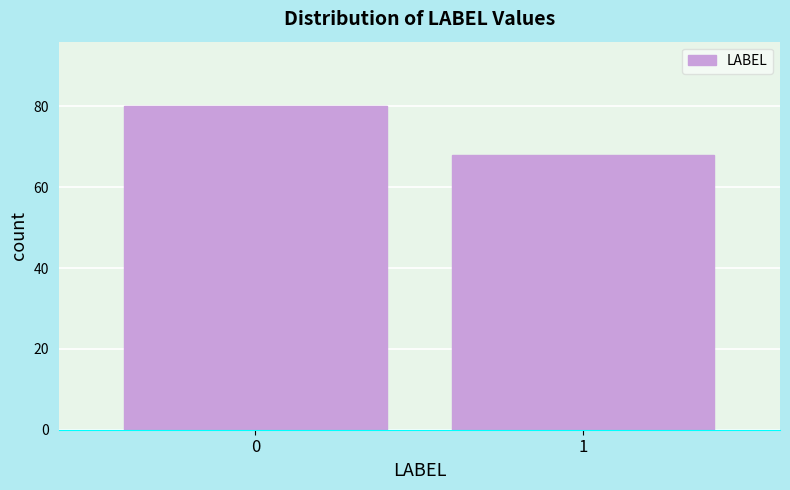

Reading left to right, list all the values displayed in this chart.

80	68